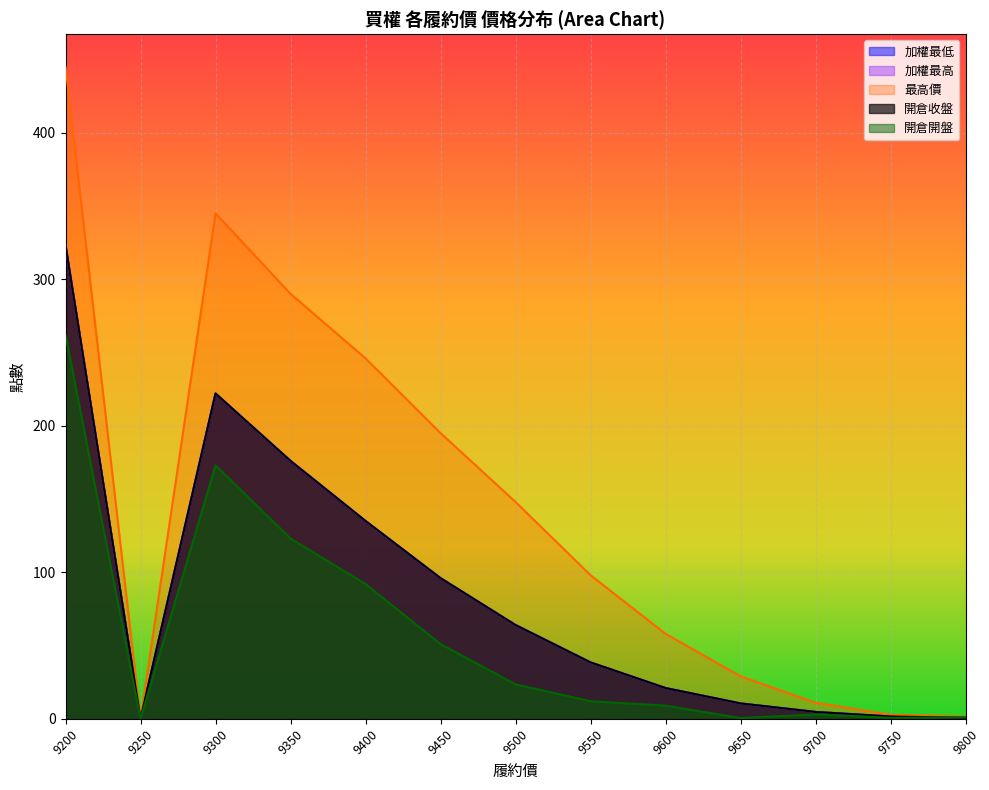

How many data points does each series have?

13